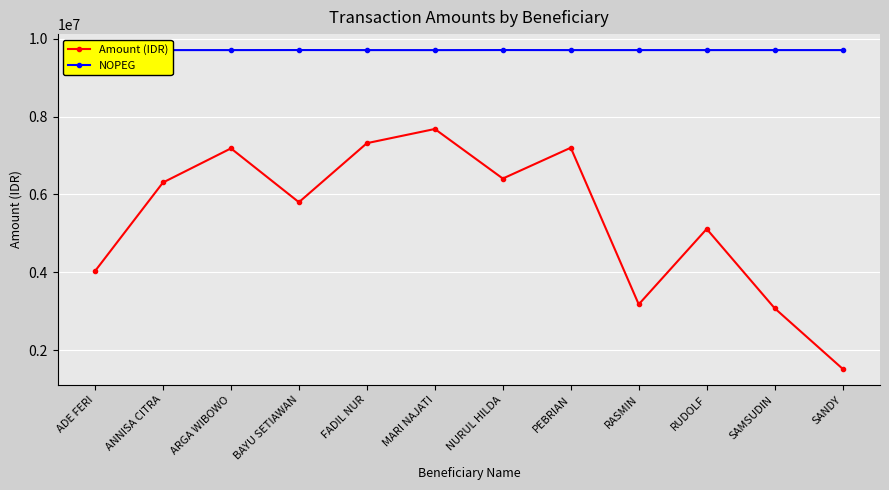

Which series has the largest total across all categories?

NOPEG